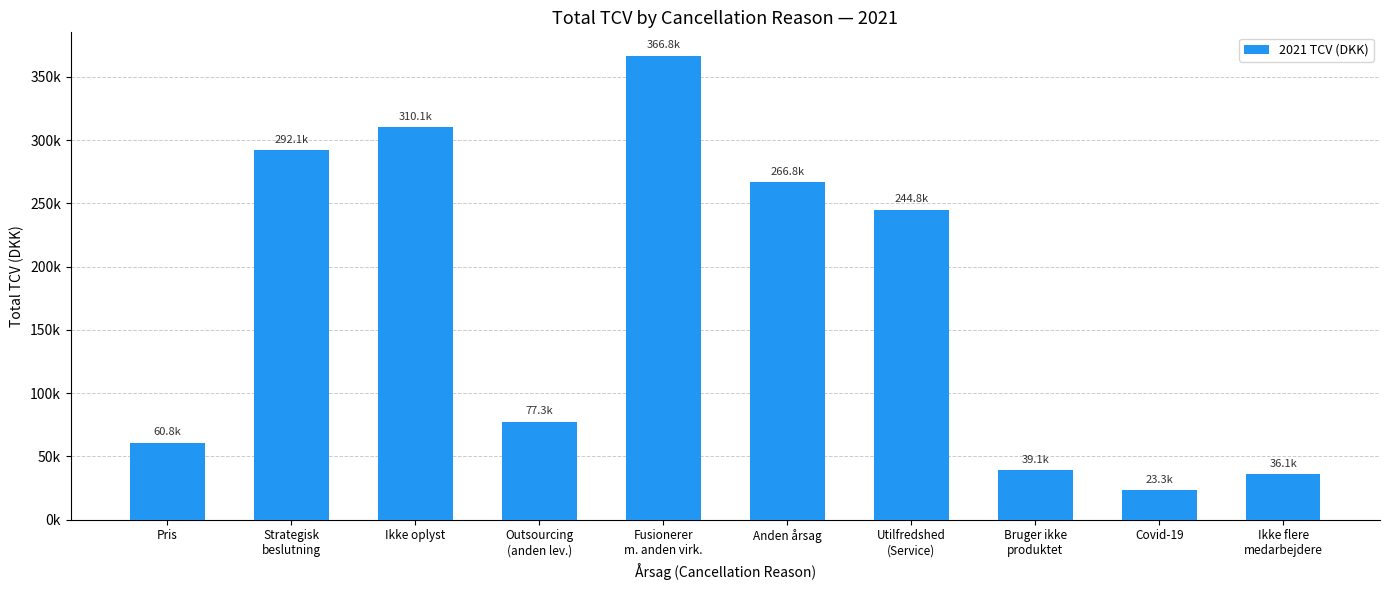

Is it true that the value at Outsourcing
(anden lev.) is 110008.4?

False